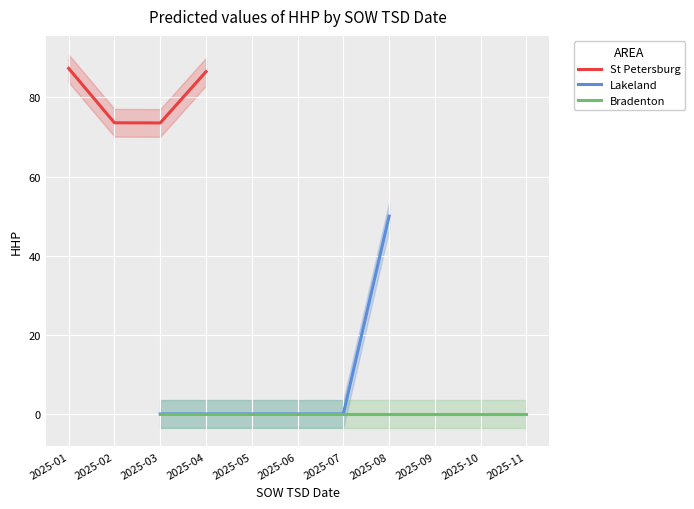

What is the ratio of the value at 2025-03 to the value at 2025-05?

1.4